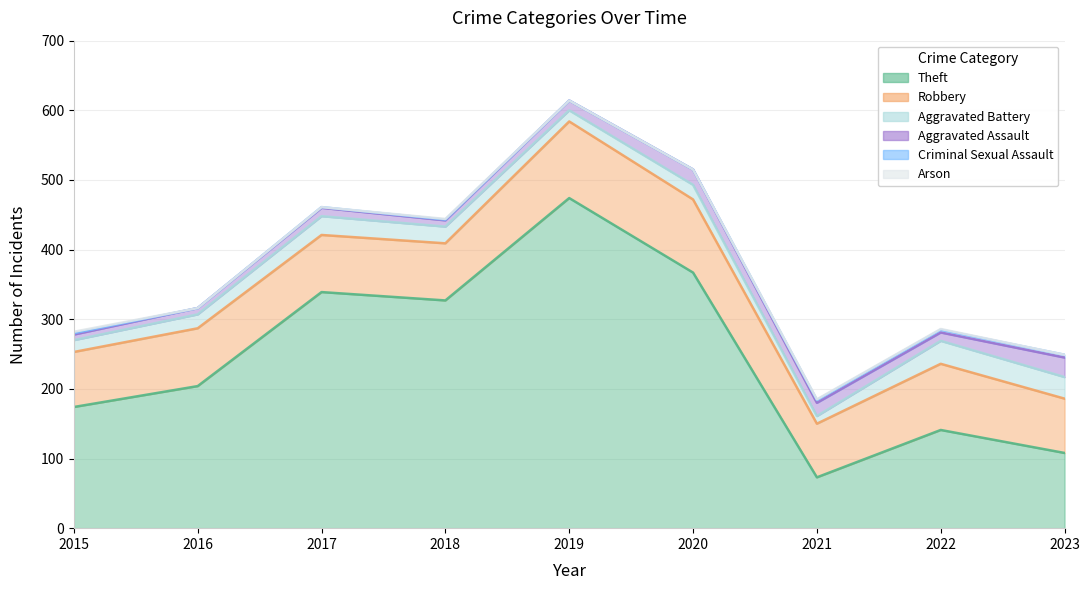

True or false: Criminal Sexual Assault has a value of 1 at 2021.

False